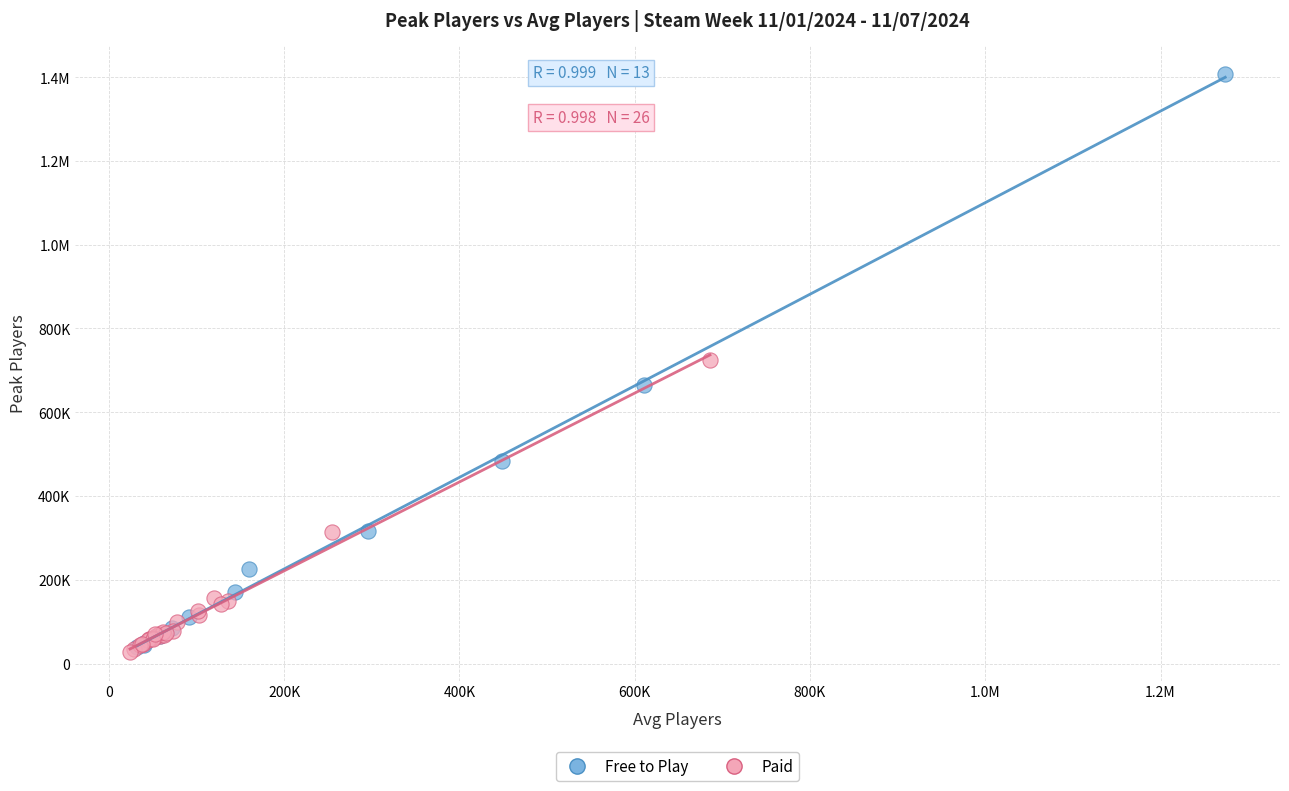

What are all the series names shown in the legend?

Free to Play, Paid